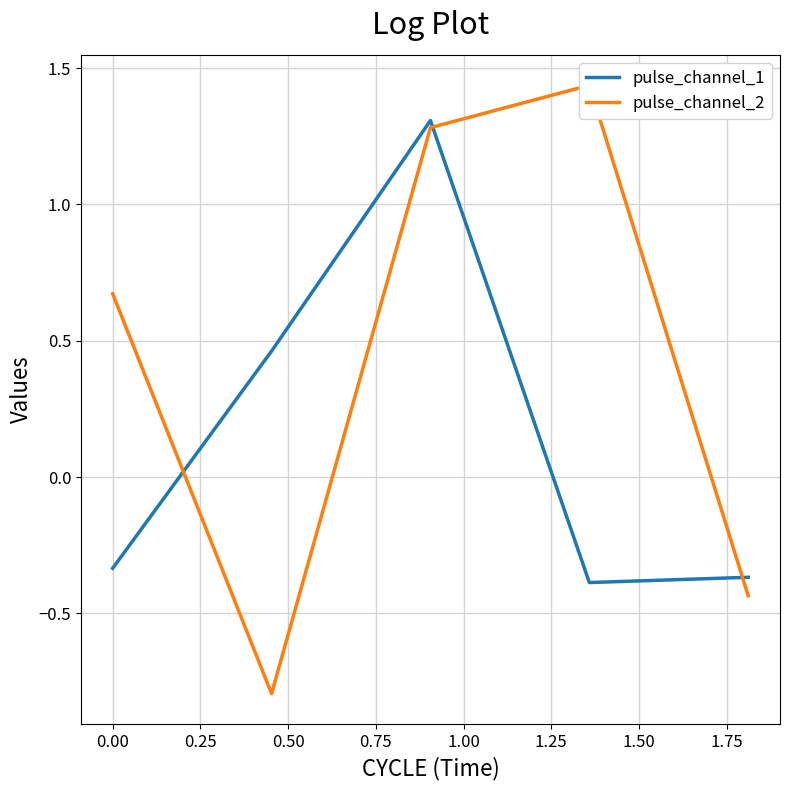

Which series ends up on top after the final intersection of pulse_channel_1 and pulse_channel_2?

pulse_channel_1